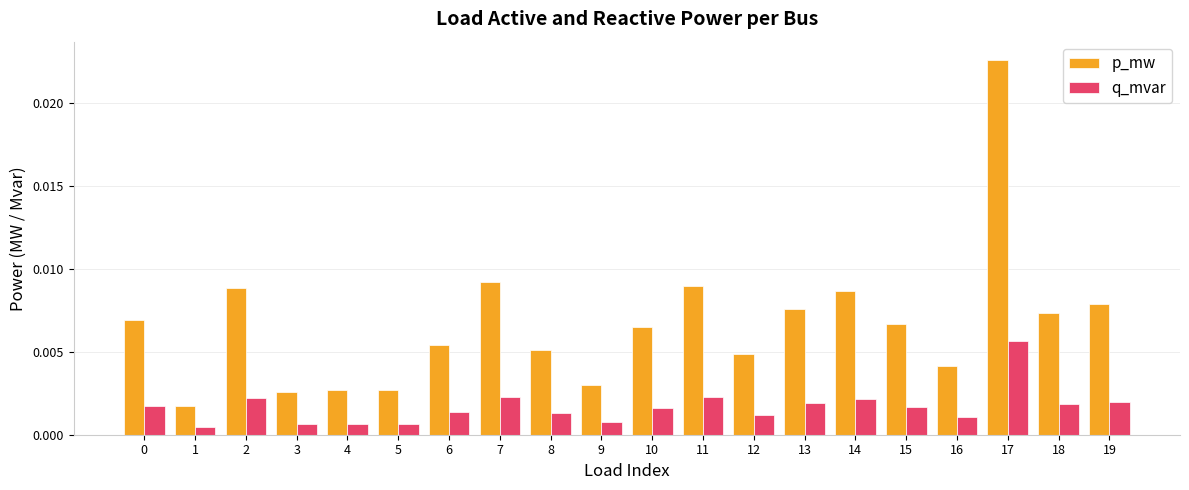

At which category is the sum across all series the highest?

17